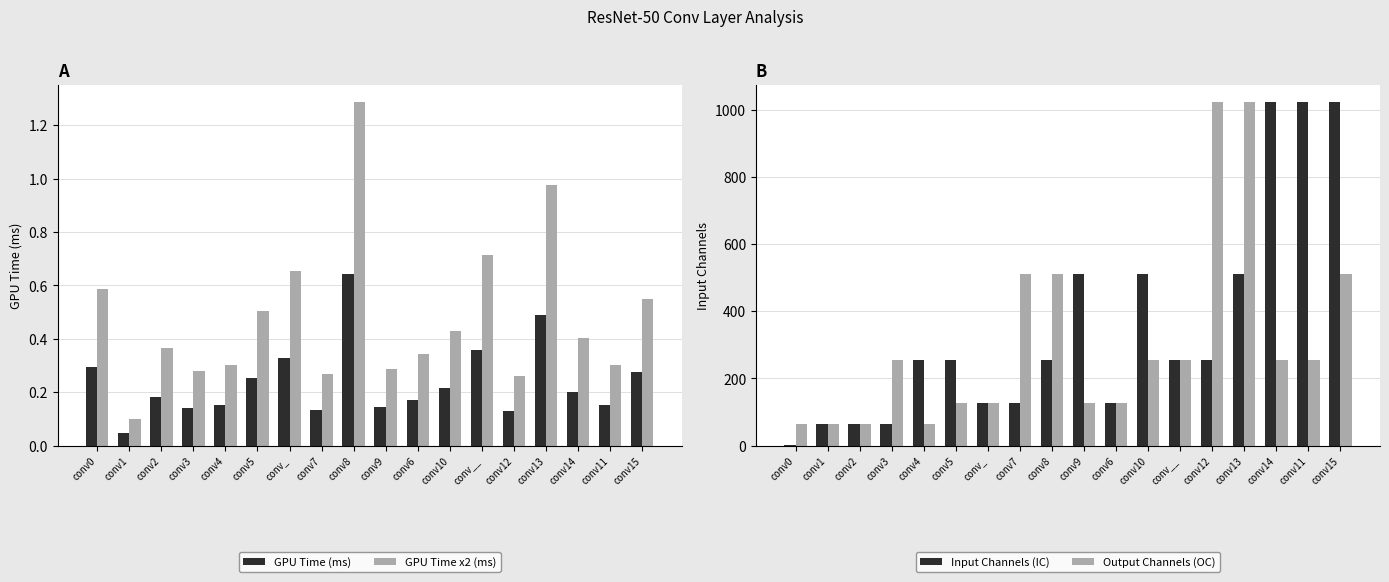

Rank the series by their maximum value, from highest to lowest.

Input Channels (IC), Output Channels (OC), GPU Time x2 (ms), GPU Time (ms)